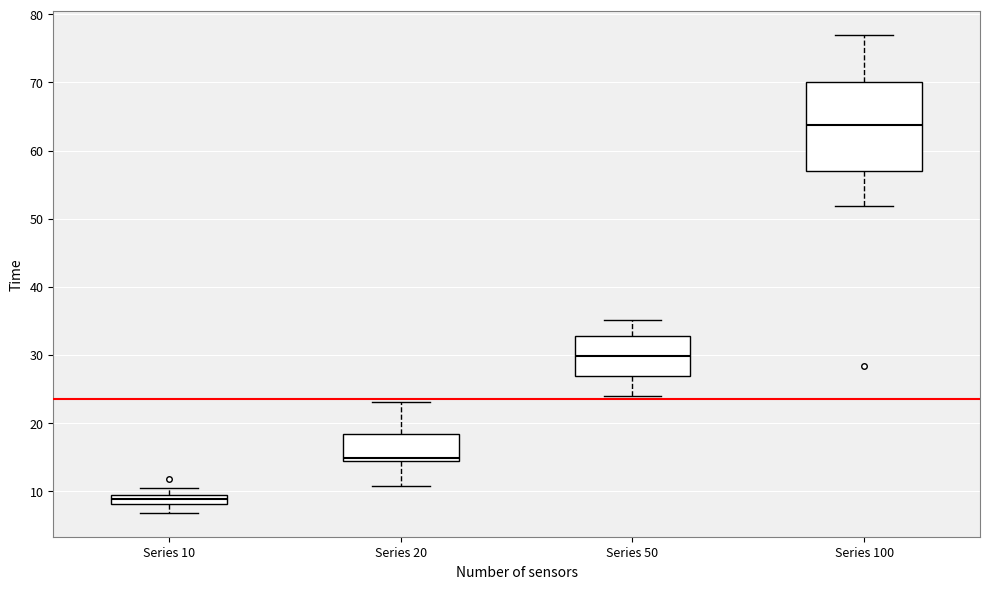

Where is the upper edge of the box for Series 20 on the y-axis? The values are not printed on the chart, so give them approximately, as read against the axis.

18